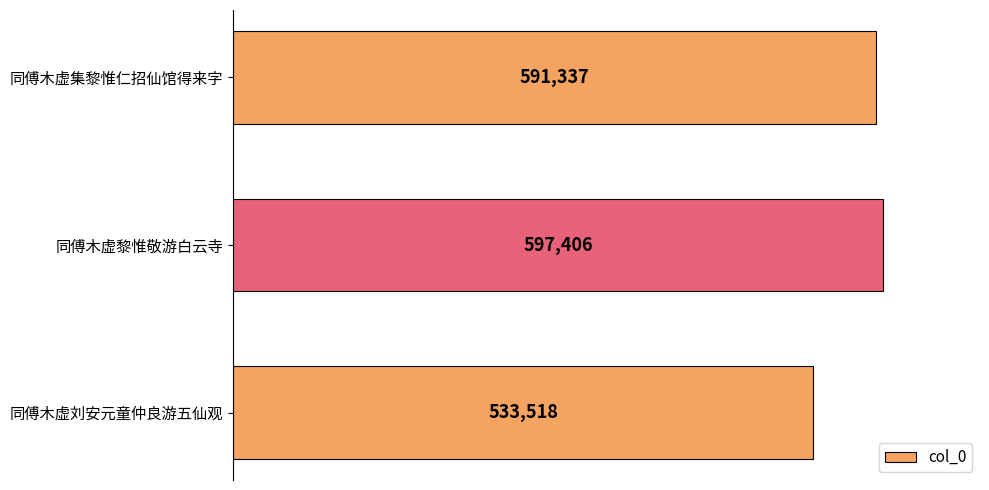

The value at 同傅木虚黎惟敬游白云寺 is 597406. True or false?

True